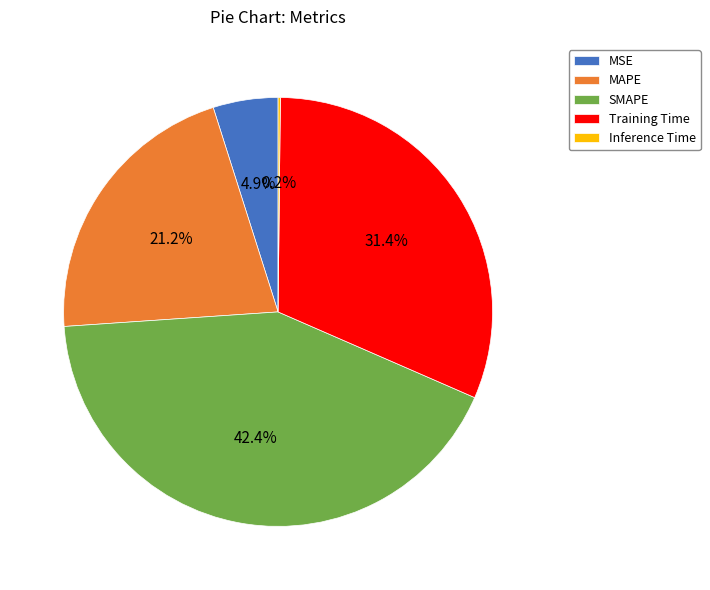

To the nearest percent, what is the average slice percentage?

20%